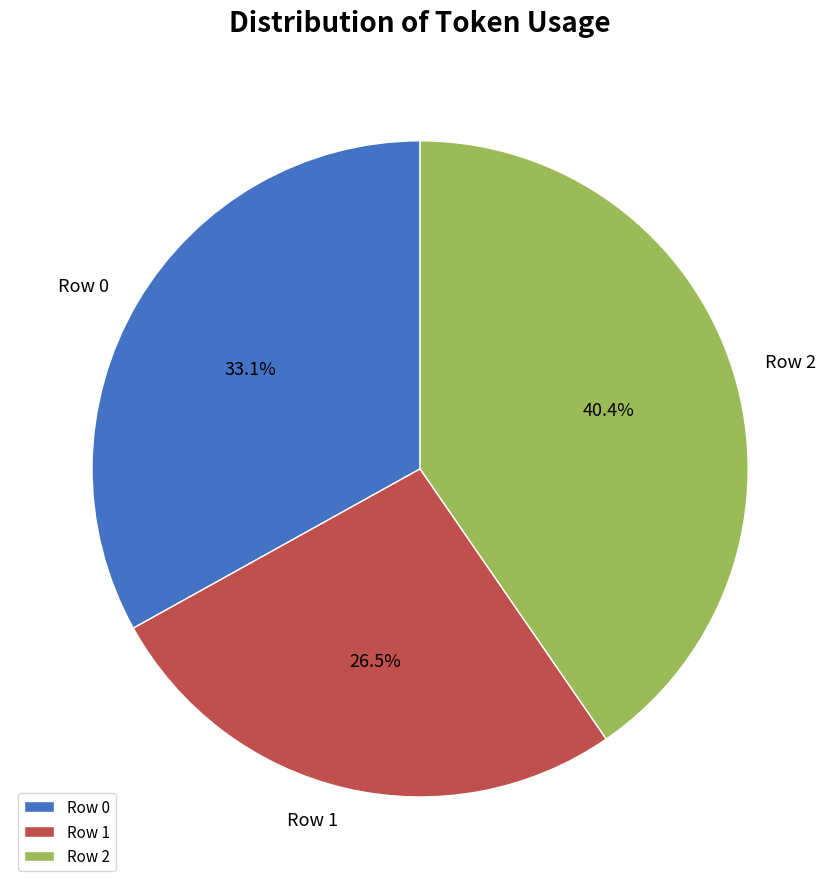

What is the ratio of the value at Row 1 to the value at Row 2?

0.7